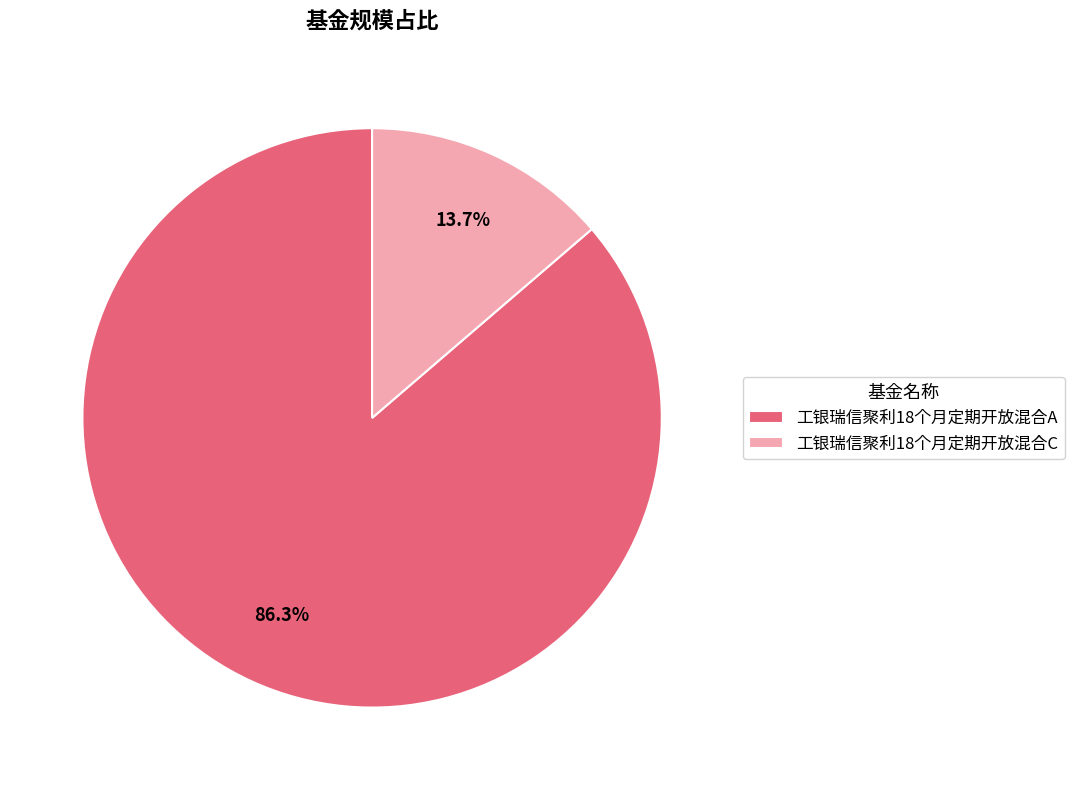

Is there any slice that represents more than half of the pie?

Yes